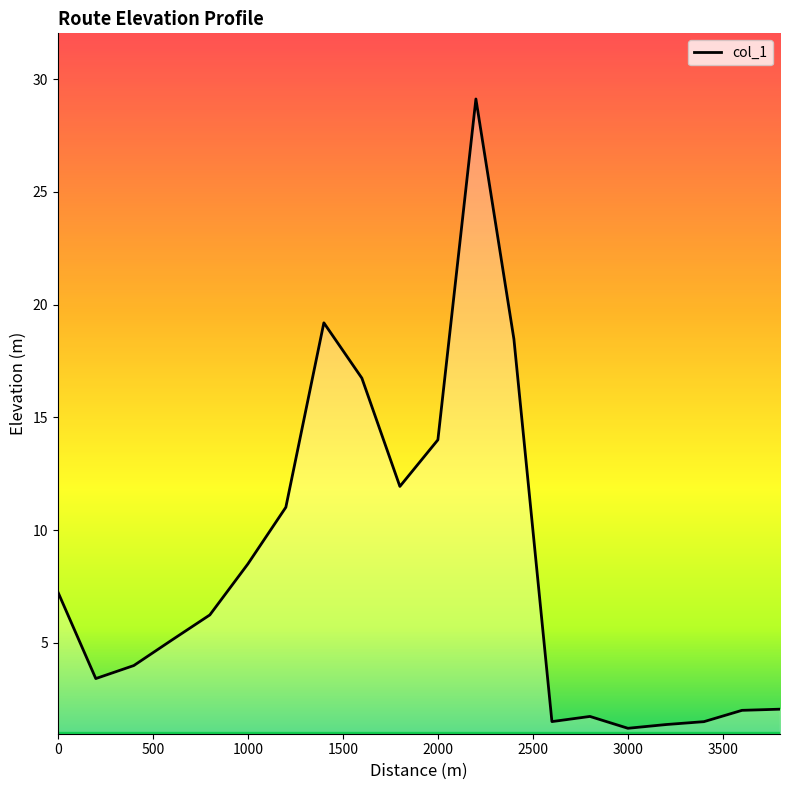

What is the minimum value shown in the chart?

1.2